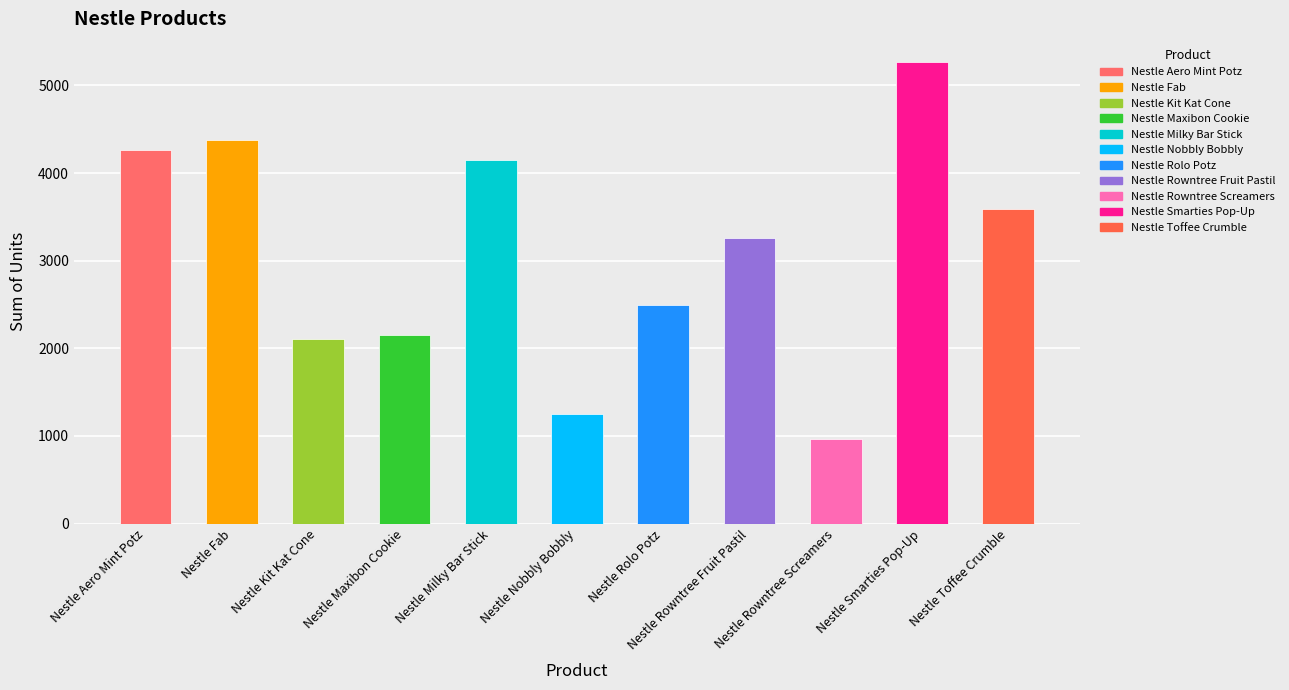

The chart shows a value of 2498 at Nestle Rolo Potz. True or false?

True